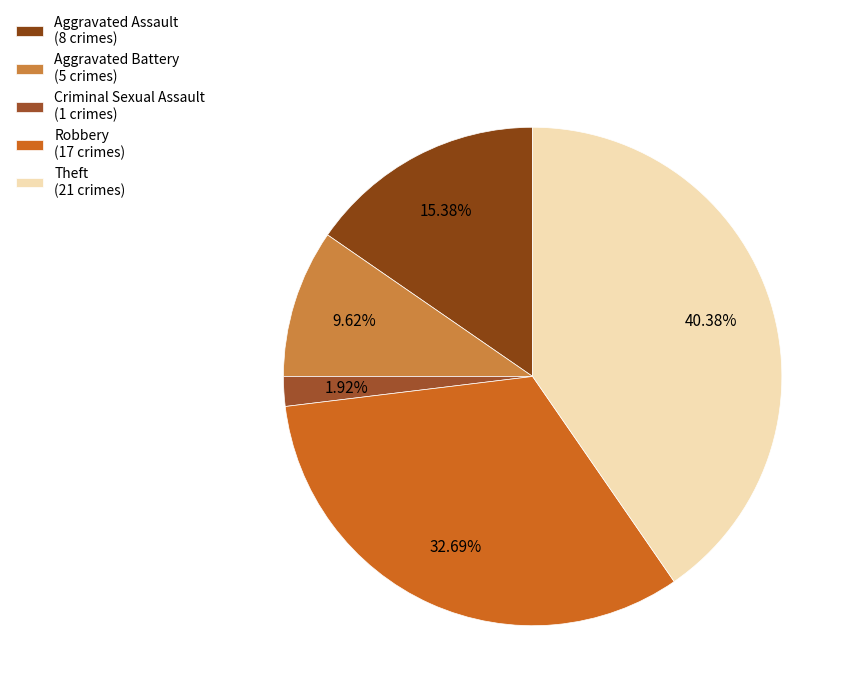

To the nearest percent, what is the difference between the Aggravated Battery and Robbery slice percentages?

23%